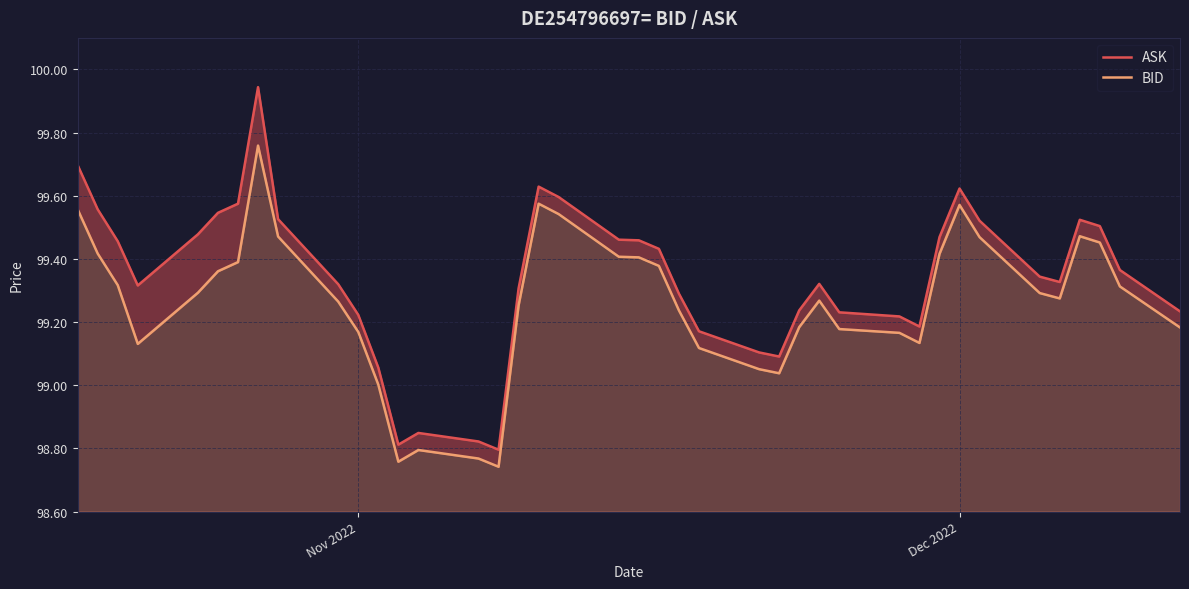

Is the value of BID at 27 greater than the value of ASK at 25?

Yes